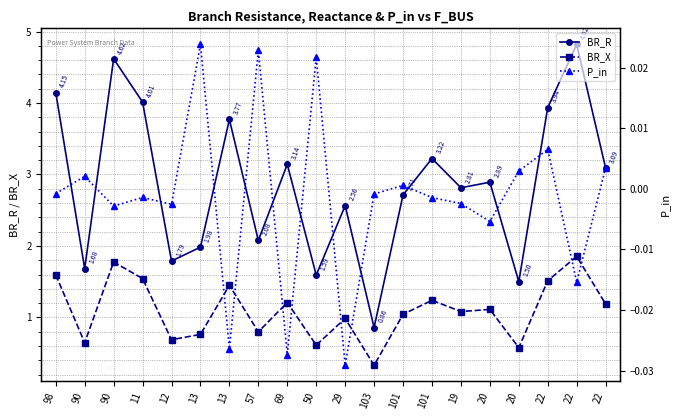

How many distinct data groups are displayed?

3